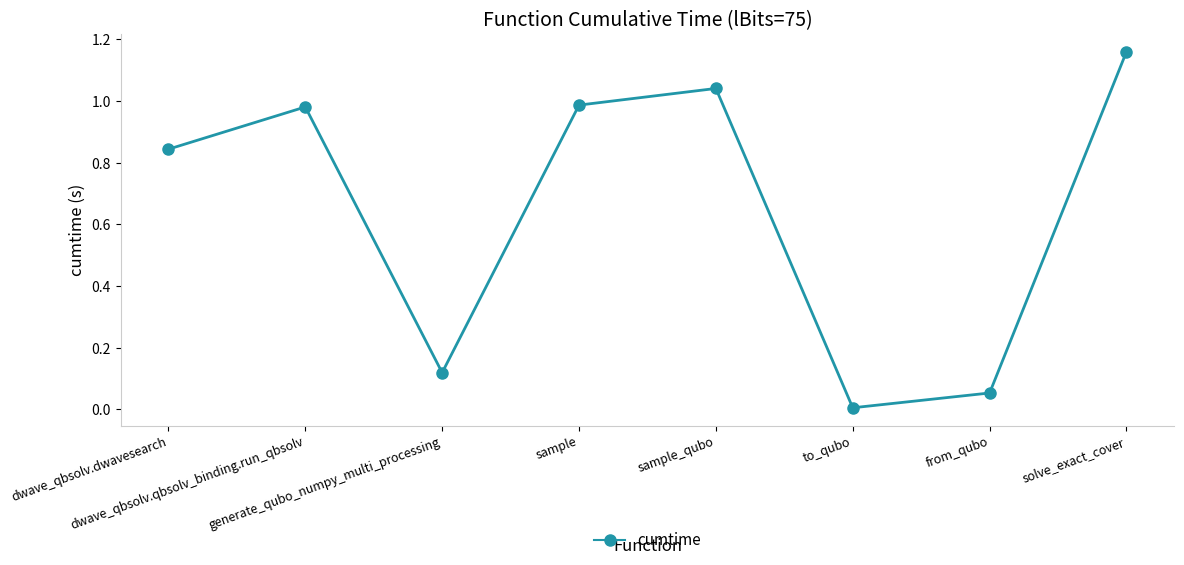

What is the average value?

0.6